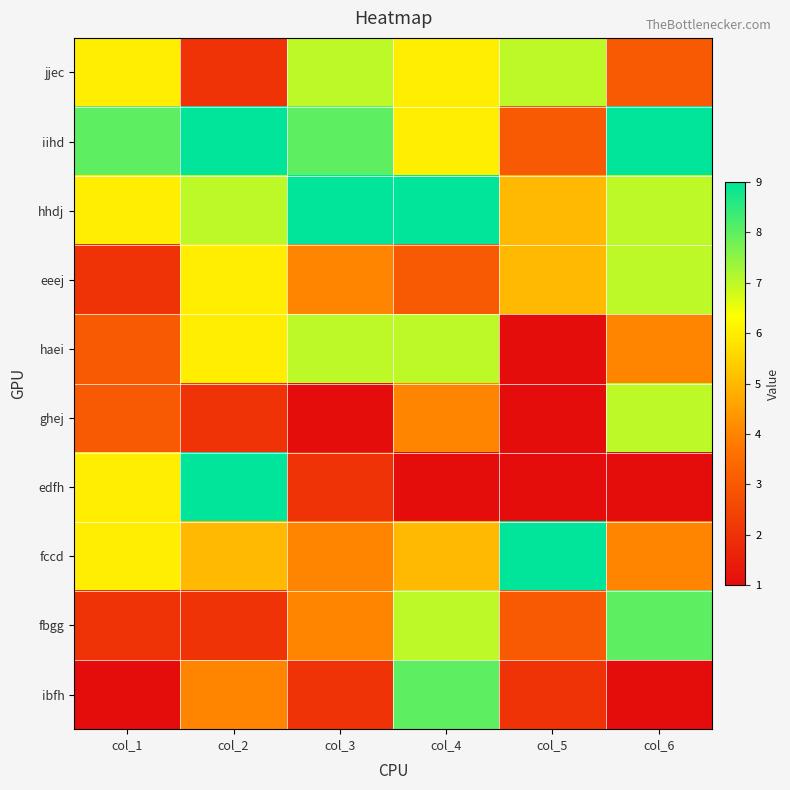

Which series has the largest total across all categories?

iihd